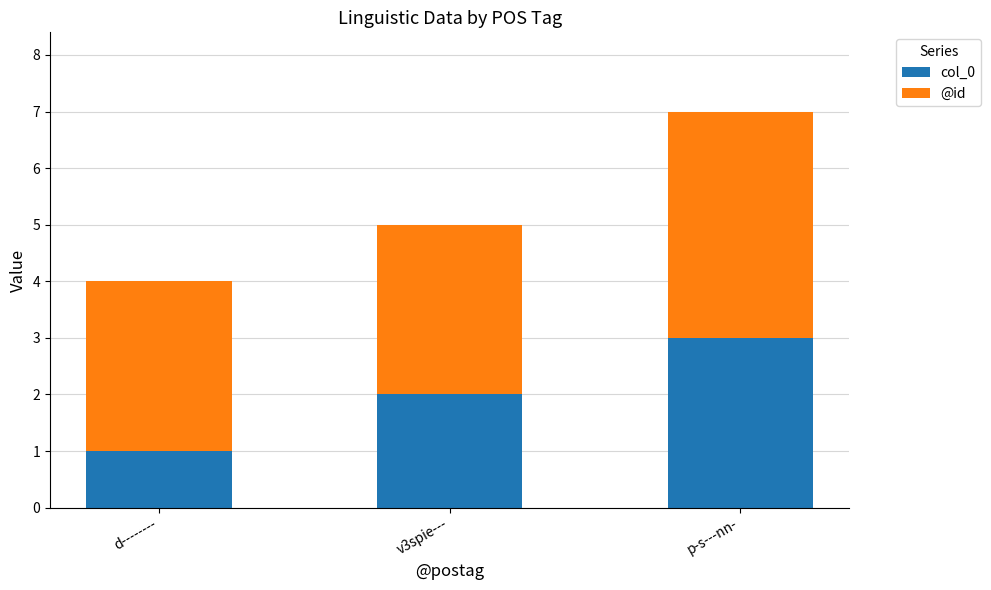

How many bars are there in total?

3